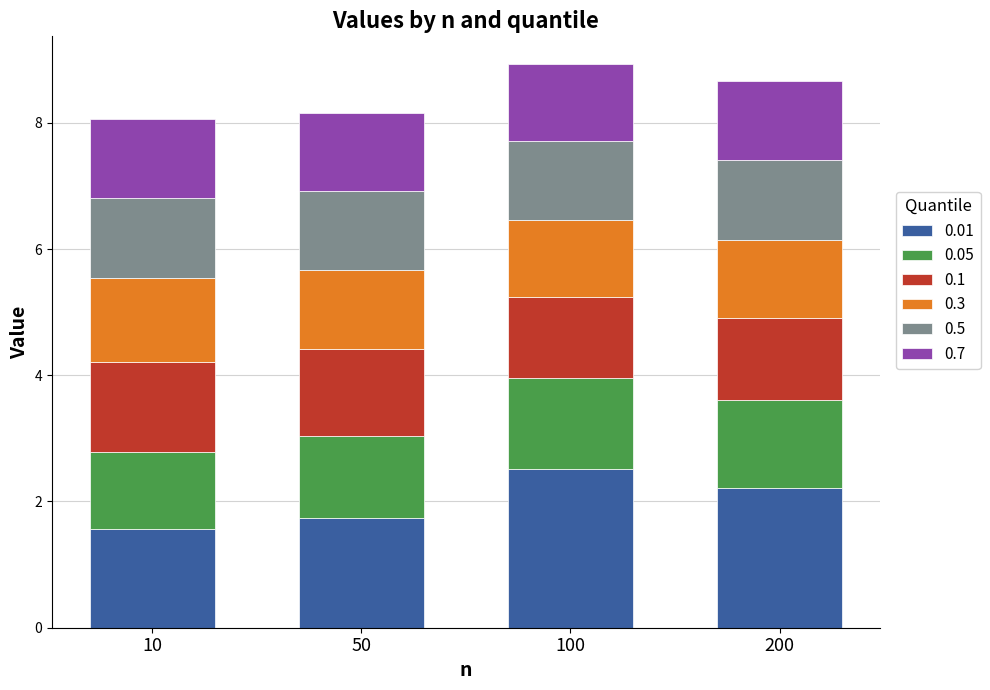

At which label does 0.01 first exceed 2?

100